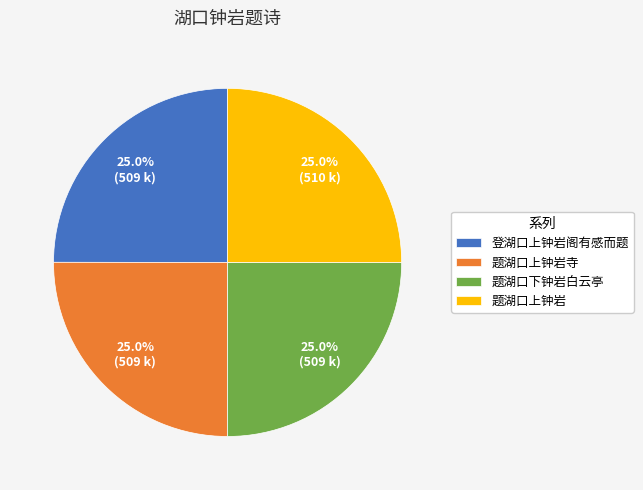

Is 登湖口上钟岩阁有感而题 the majority of the pie?

No